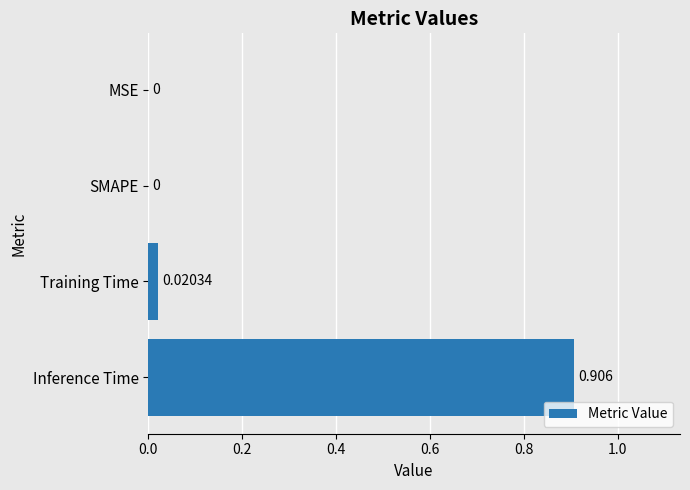

At which category does the chart reach its peak across all series?

Inference Time